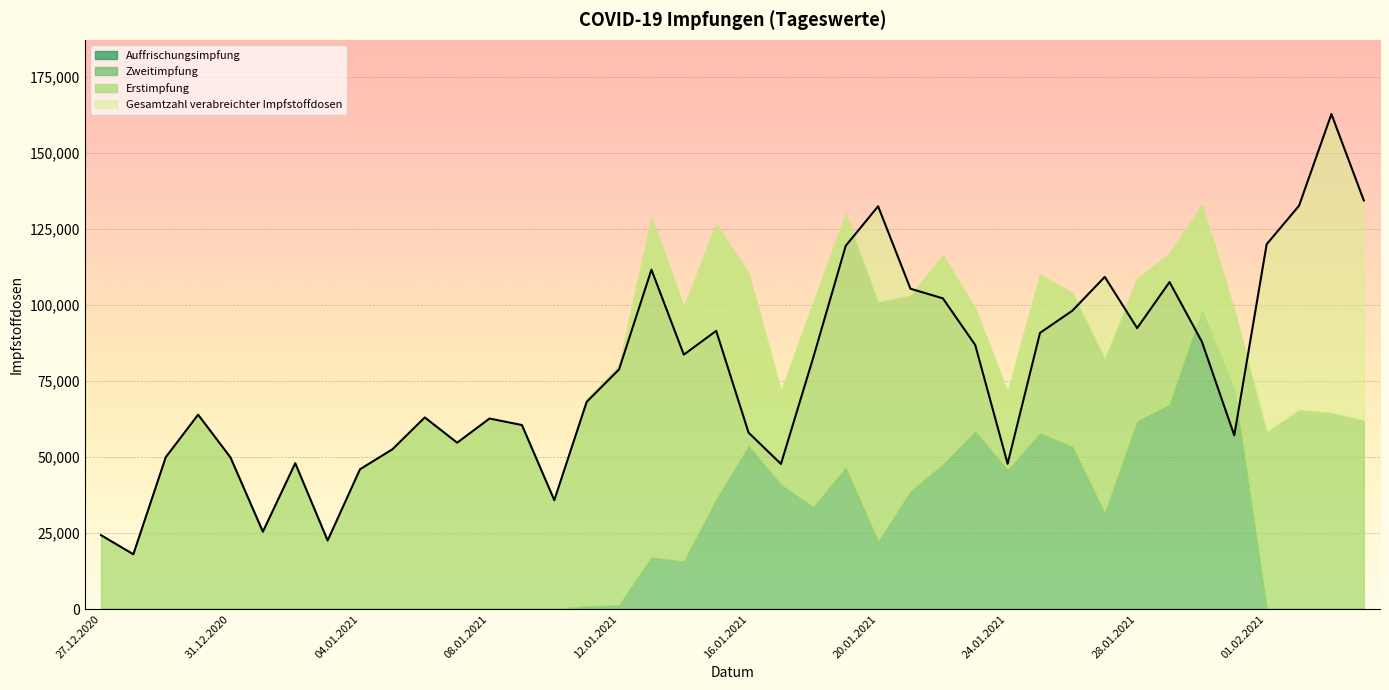

At which category does the chart reach its peak across all series?

03.02.2021